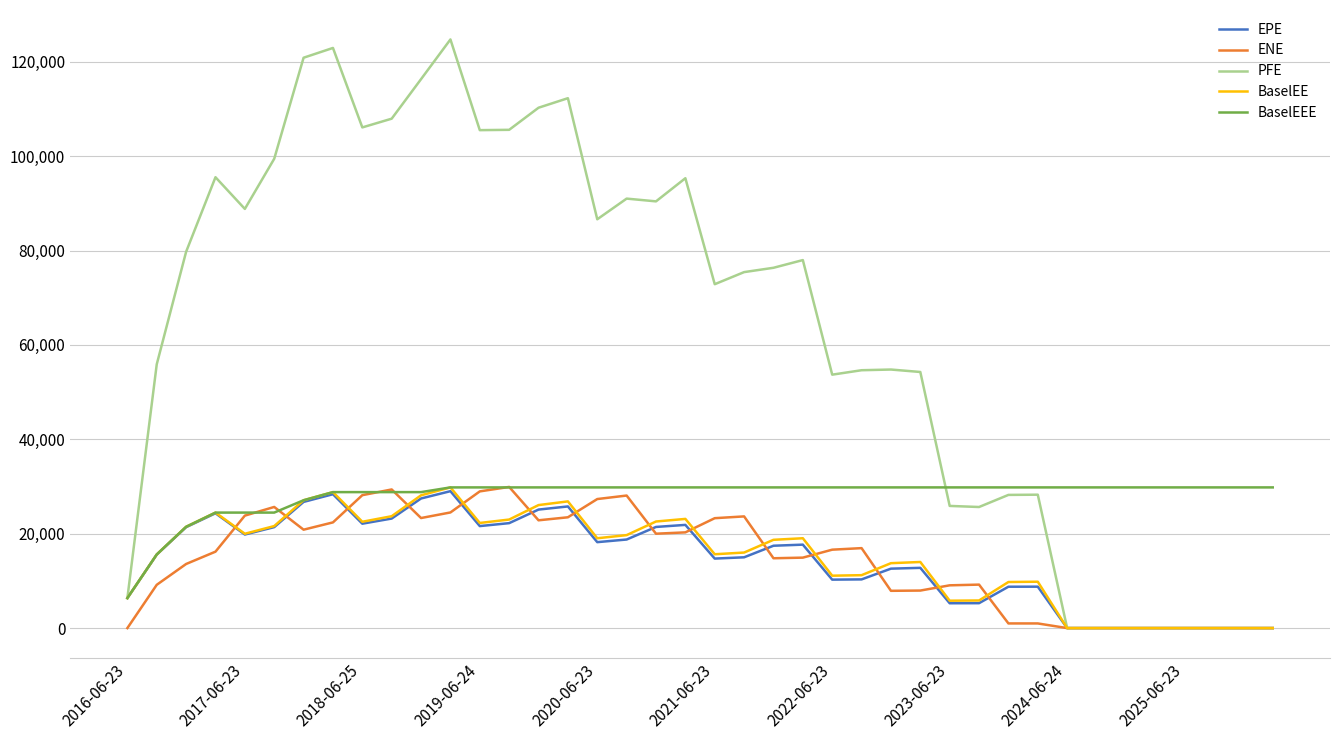

Does the chart display data point markers on the line(s)?

No